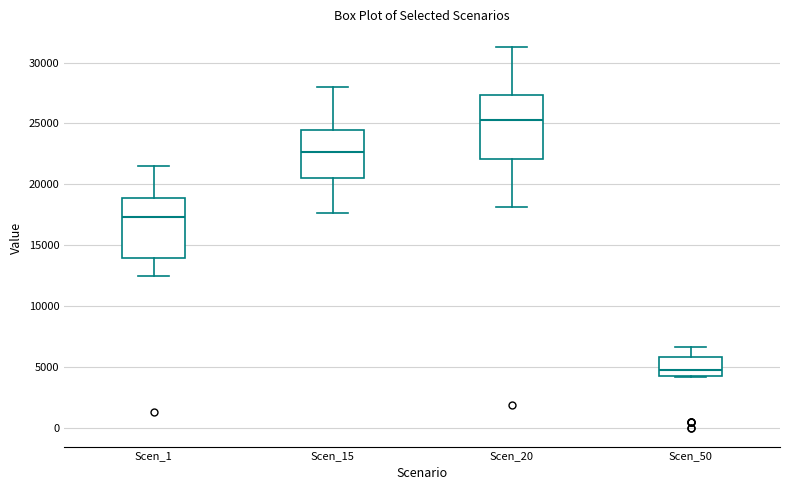

Which box has the highest median line?

Scen_20